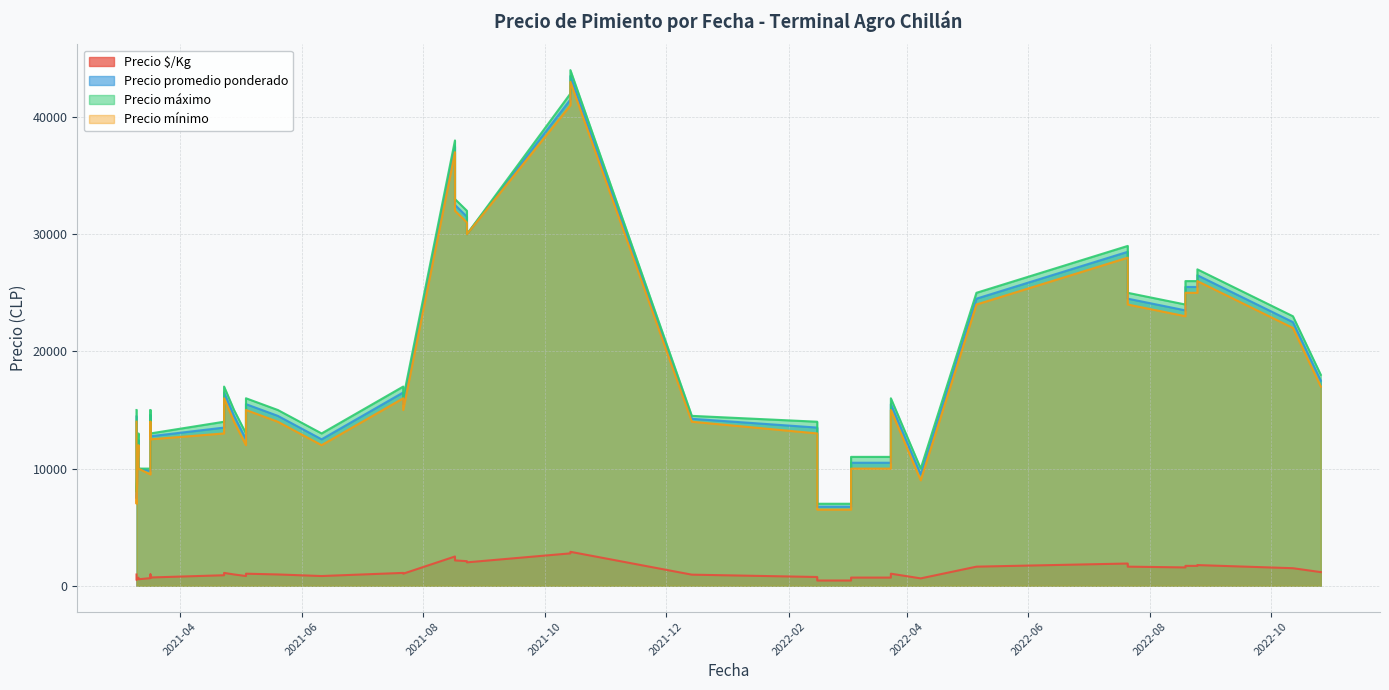

True or false: Precio $/Kg and Precio máximo intersect in this chart.

False